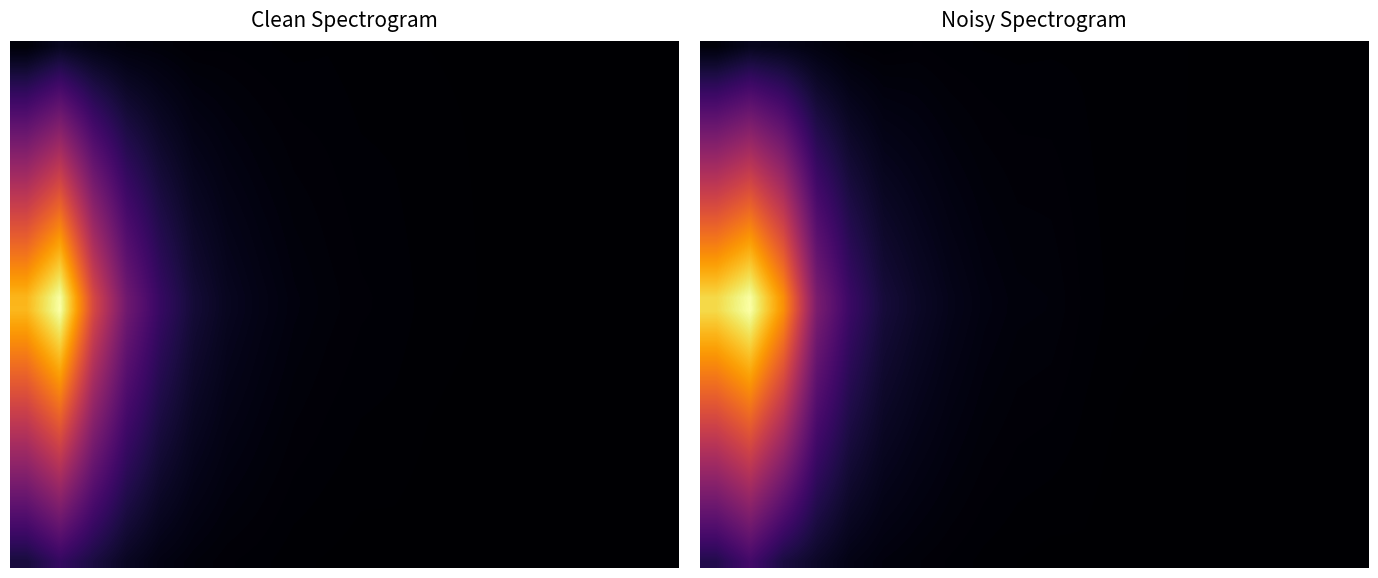

What is the total value across all series at 10?

0.5